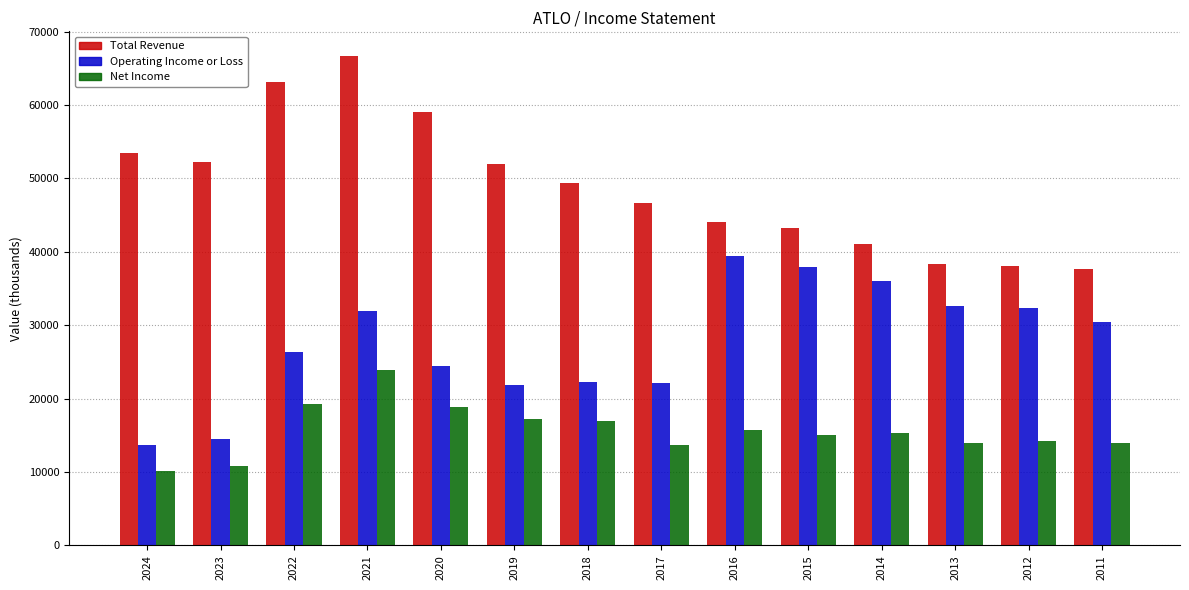

What is the value of the Net Income bar at the 5th from the left?

18900